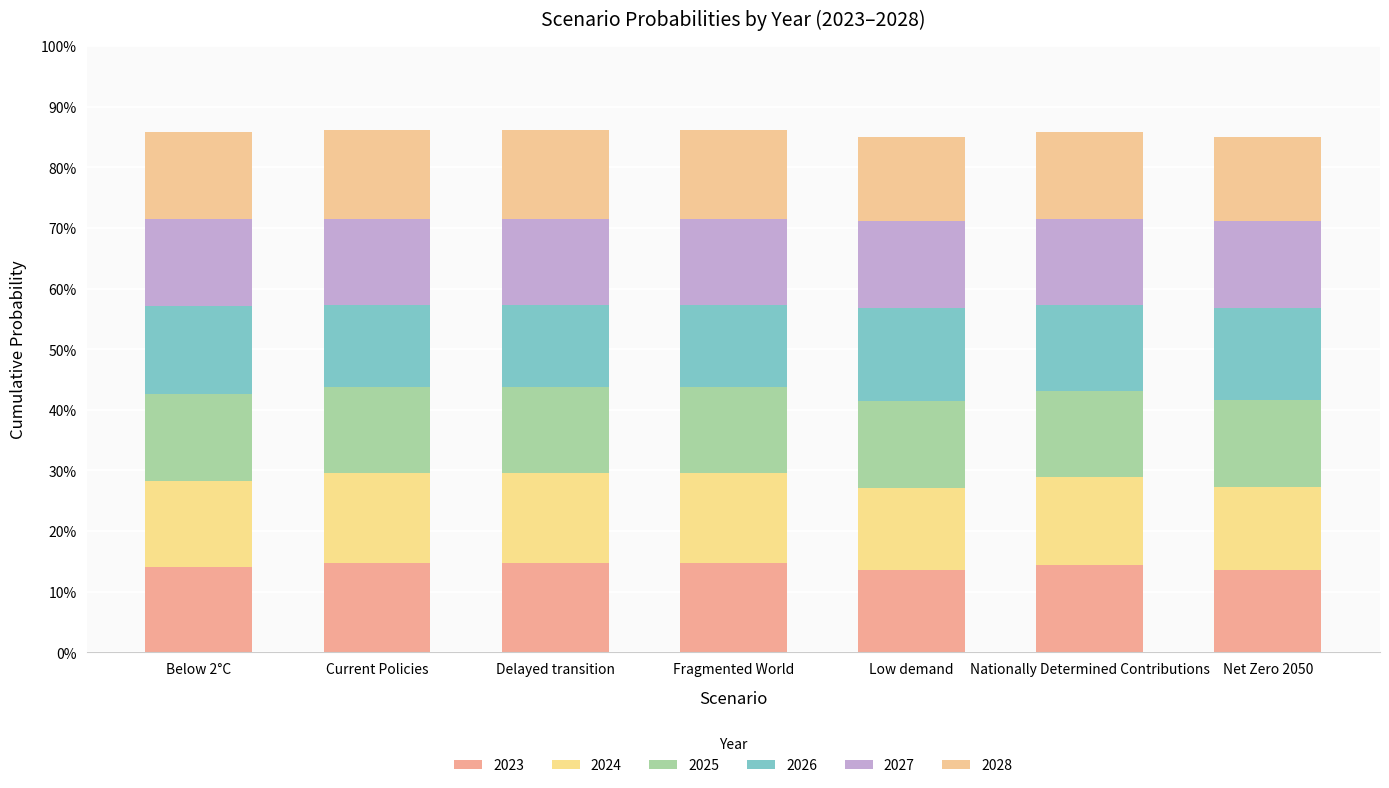

What is the total value across all series at Below 2°C?

0.9